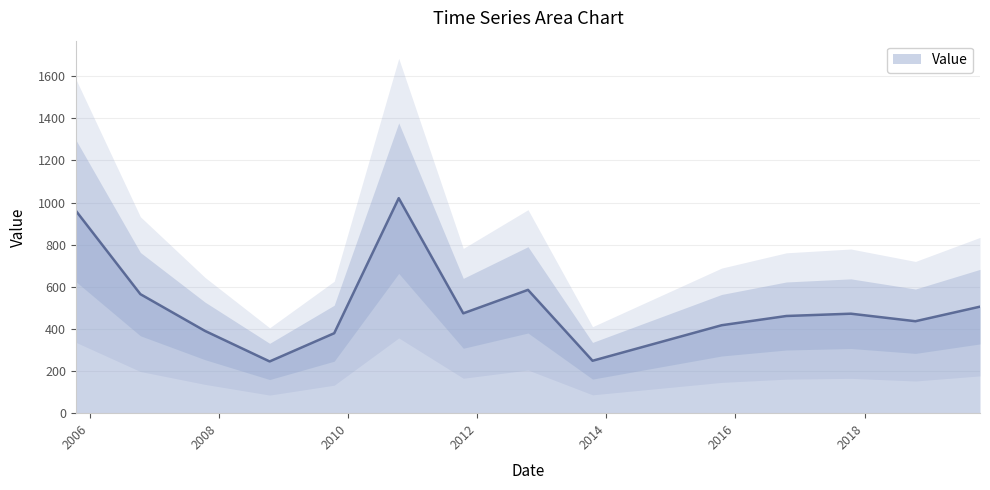

What is the difference between the values at 2017-10-15 and 2011-10-15?

1.7